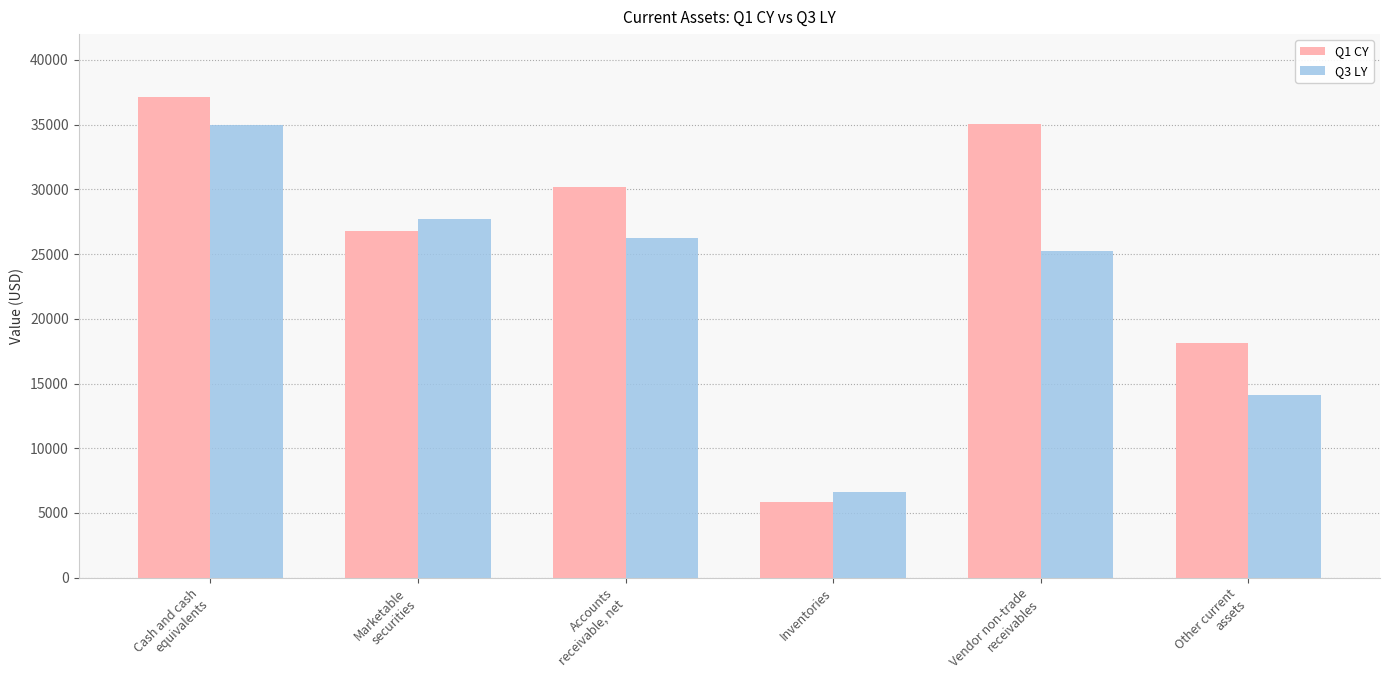

Which series has the largest total across all categories?

Q1 CY